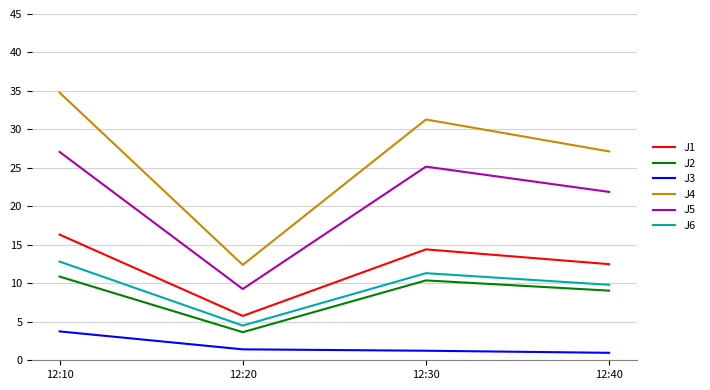

List the series in order of their peak value, highest first.

J4, J5, J1, J6, J2, J3